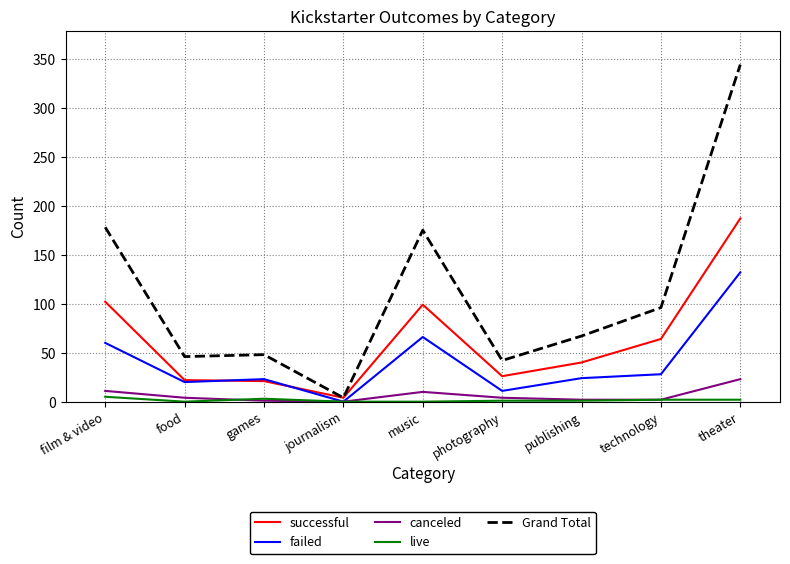

What is the maximum value for successful?

187